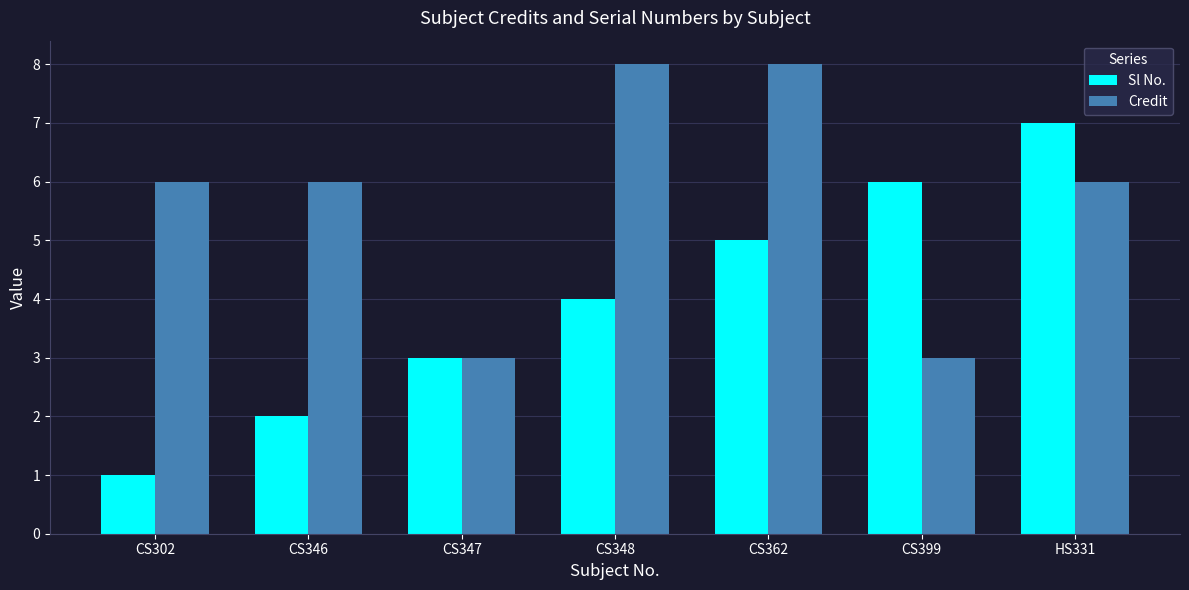

What is the sum of all Credit values?

40